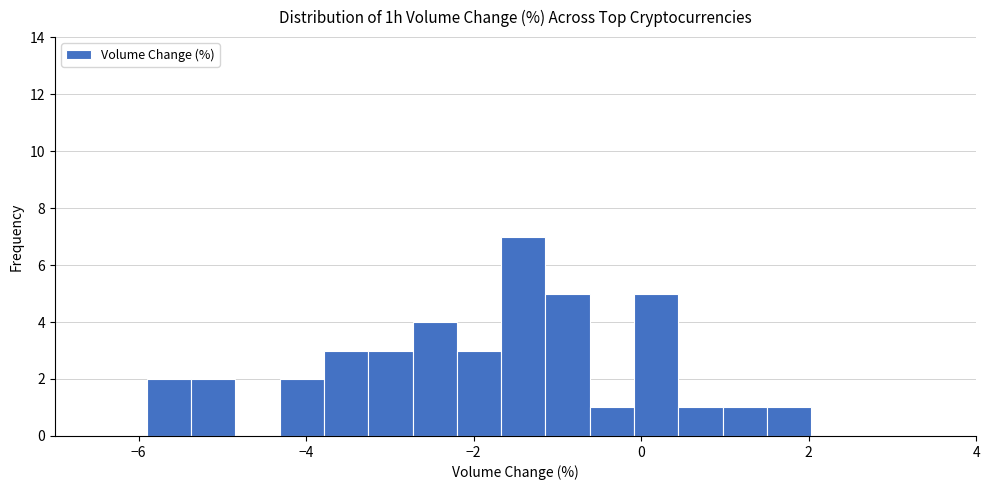

Read against the x-axis, roughly where is the centre of the tallest bar?

-1.4